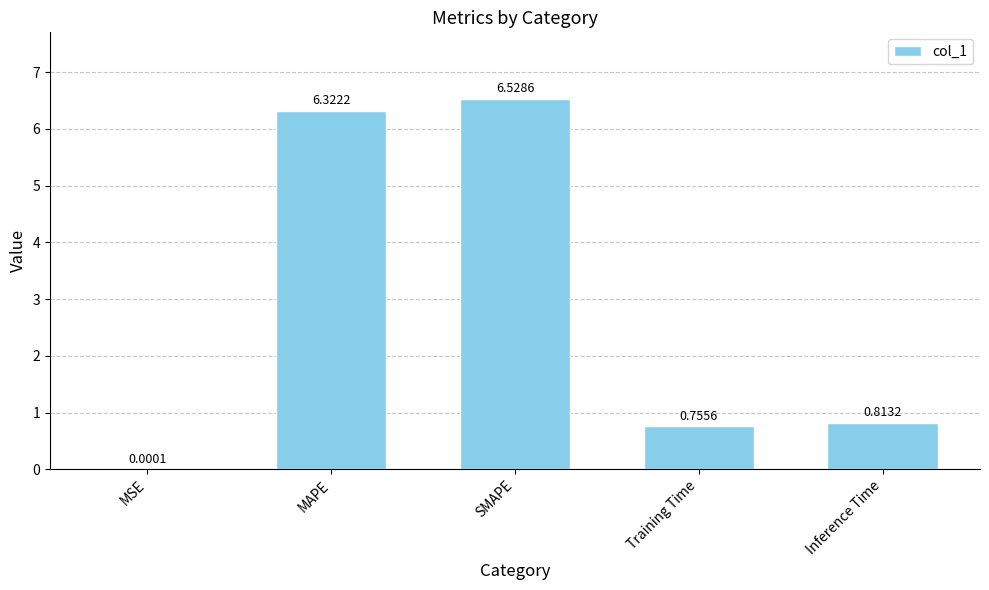

What is the sum of the values at SMAPE and Inference Time?

7.3